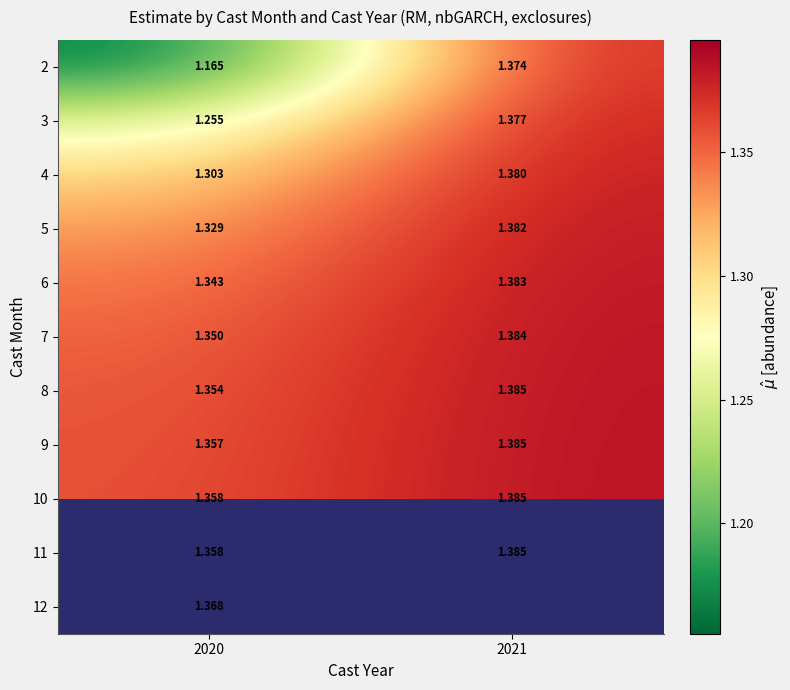

Rank the categories by 9 value from lowest to highest.

2020, 2021